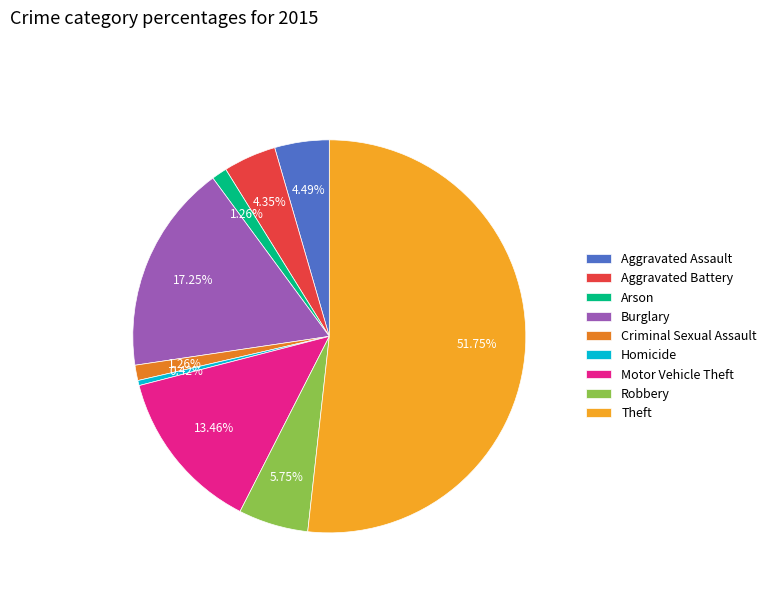

Which category accounts for the majority?

Theft